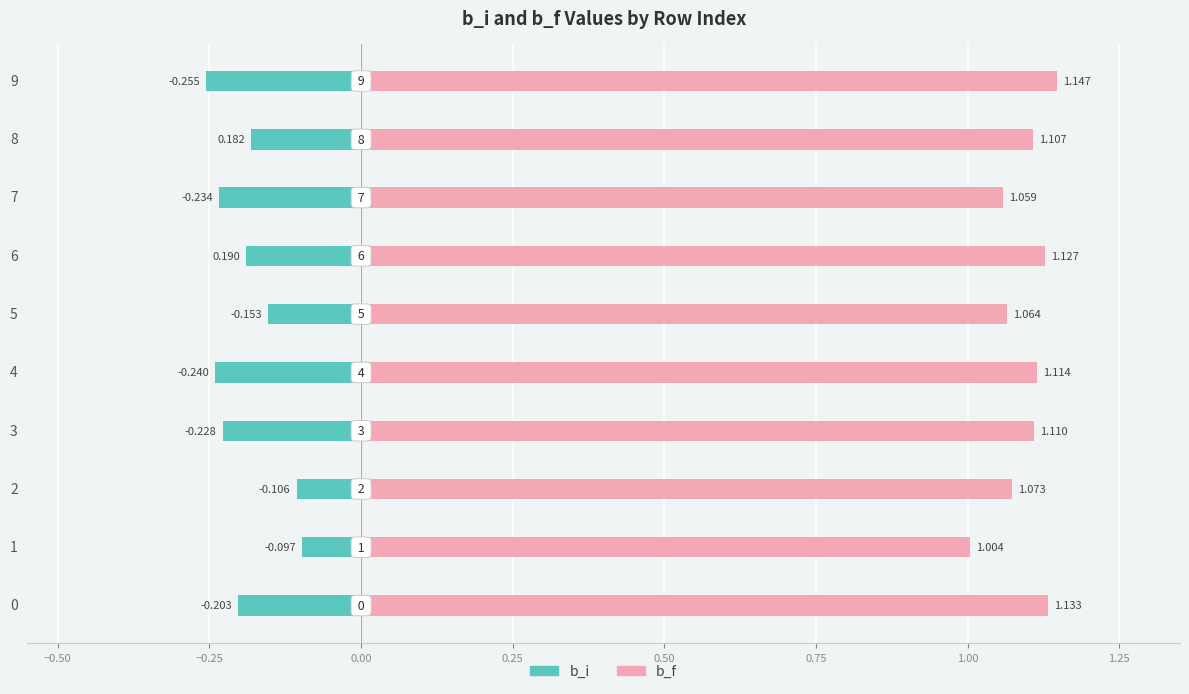

What is the difference between the highest and lowest values at 9?

1.4